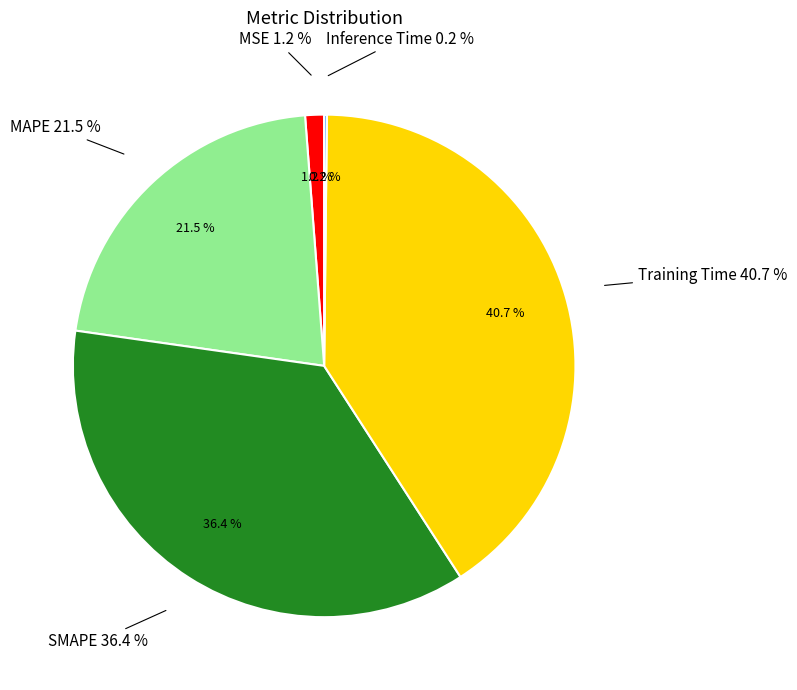

Count the number of slices in the pie.

5